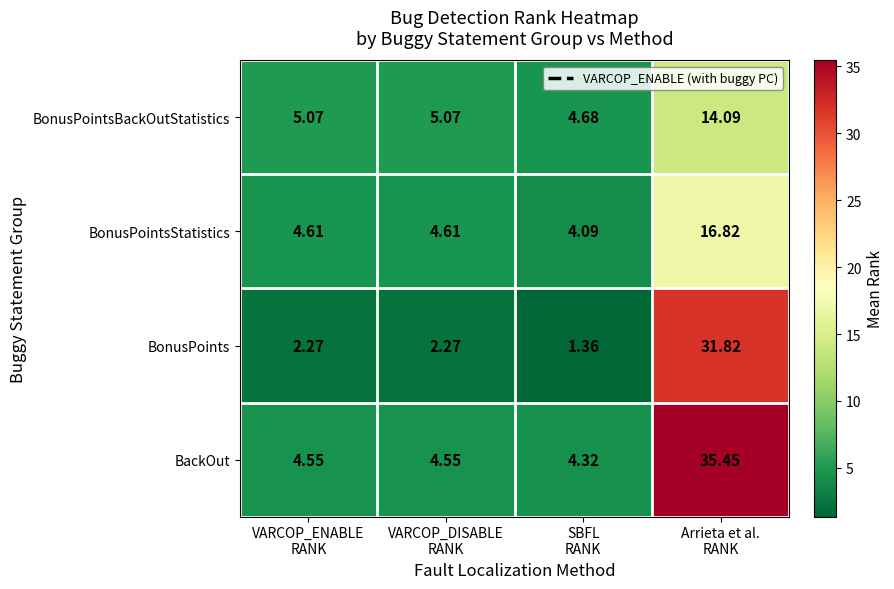

Which series has the largest total across all categories?

BackOut